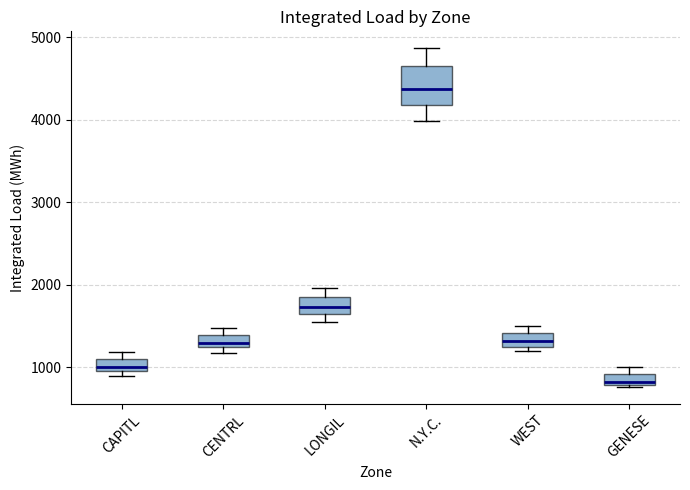

Which box's median line is the lowest?

GENESE